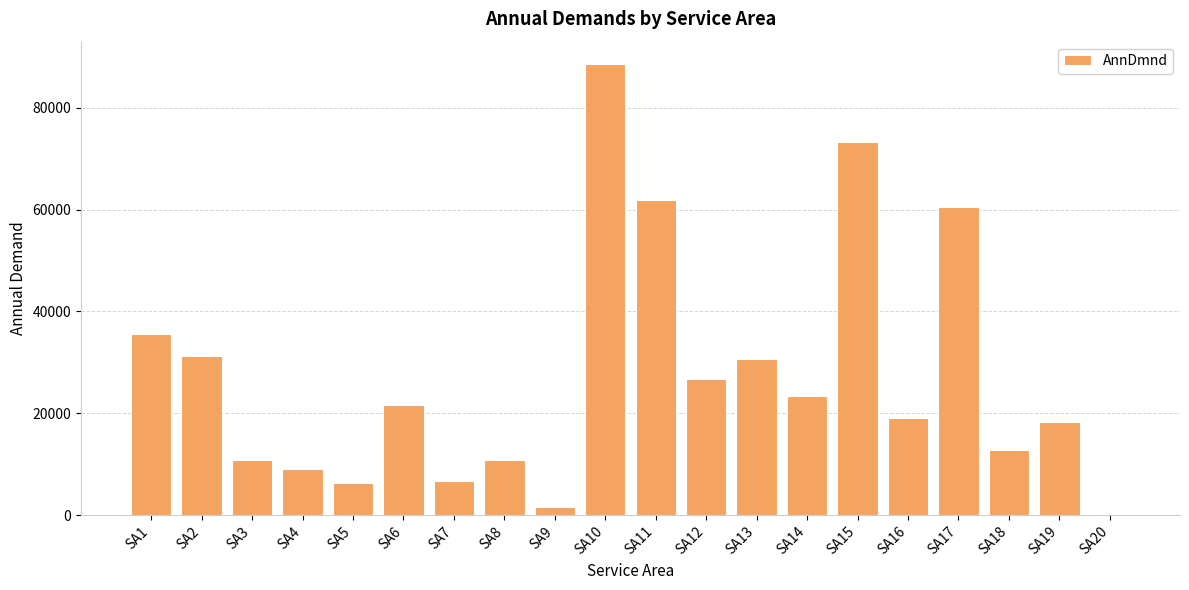

Where is the data nearest to the value 44300?

SA1